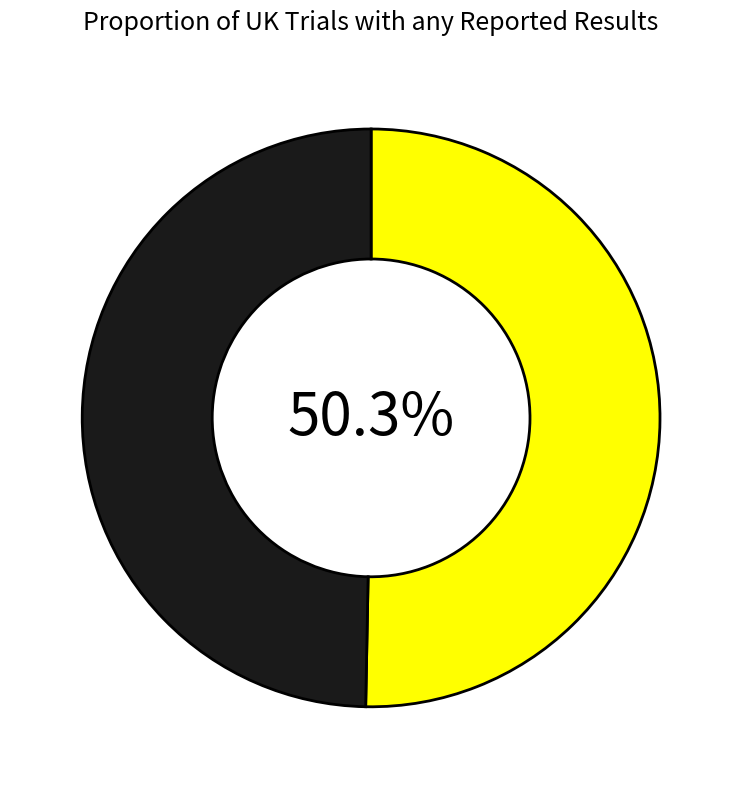

To the nearest percent, what is the average slice percentage?

50%